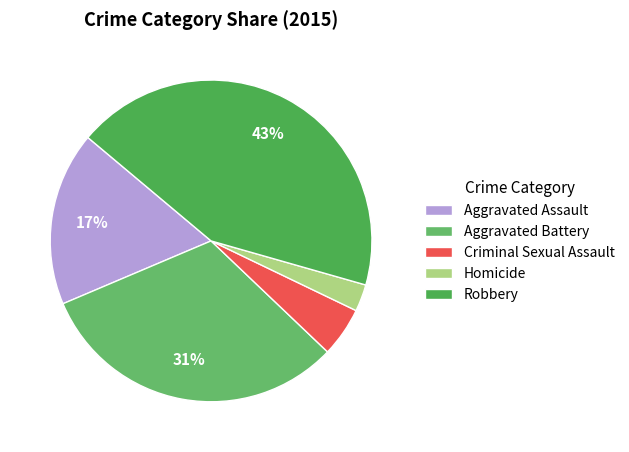

To the nearest percent, what is the difference between the largest and smallest slice percentages?

41%